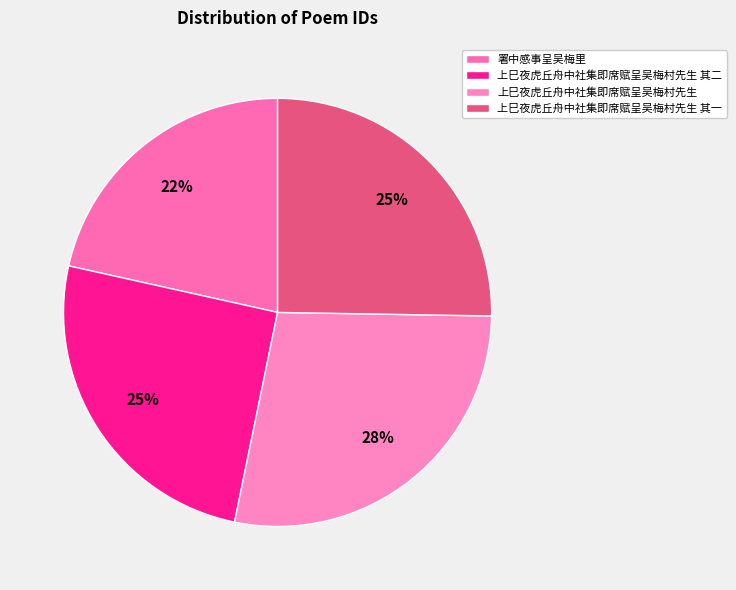

Is the sum of 上巳夜虎丘舟中社集即席赋呈吴梅村先生 and 上巳夜虎丘舟中社集即席赋呈吴梅村先生 其一 greater than half?

Yes